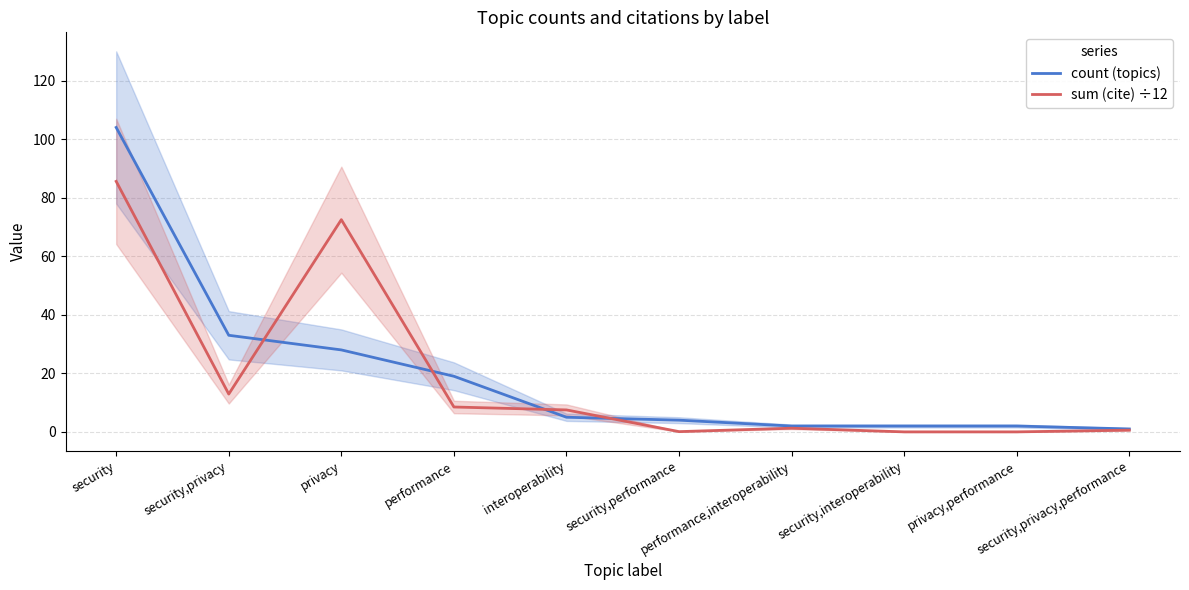

What is the label of the 9th point from the right?

security,privacy